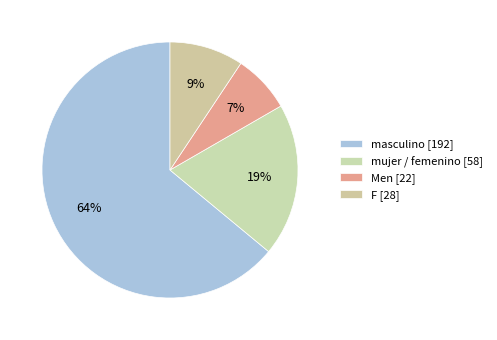

How many slices are in this pie chart?

4